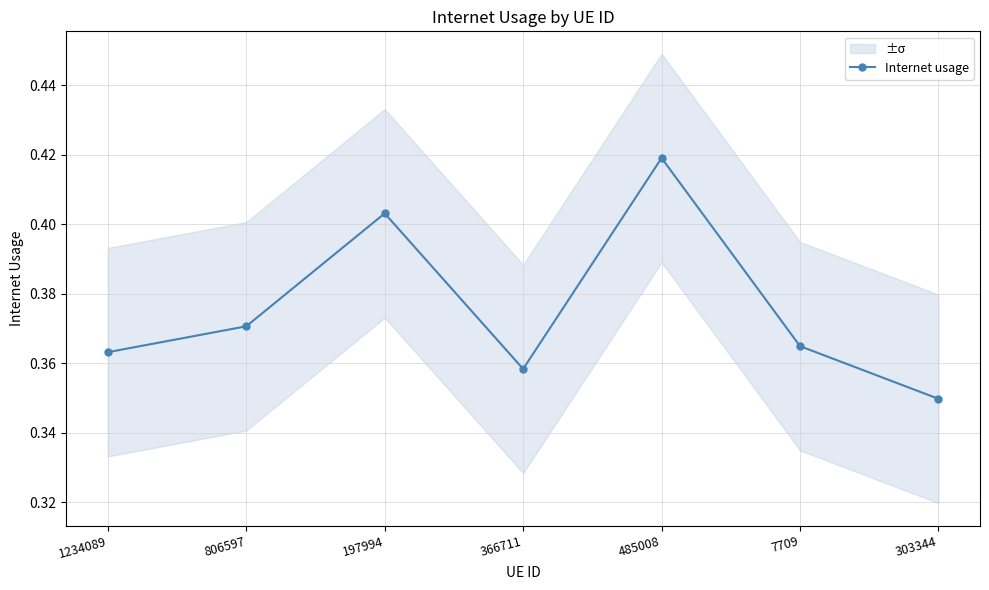

List the labels in order of value, largest first.

485008, 197994, 806597, 7709, 1234089, 366711, 303344